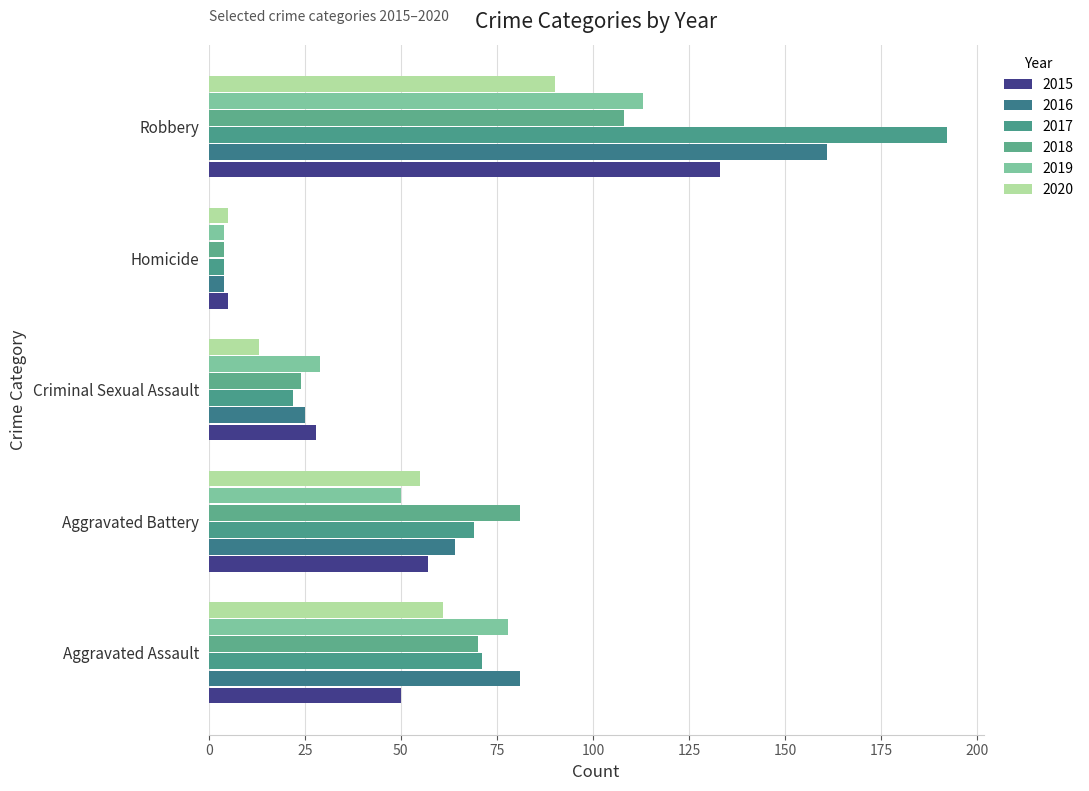

Between Criminal Sexual Assault and Homicide, which series saw the biggest shift?

2019